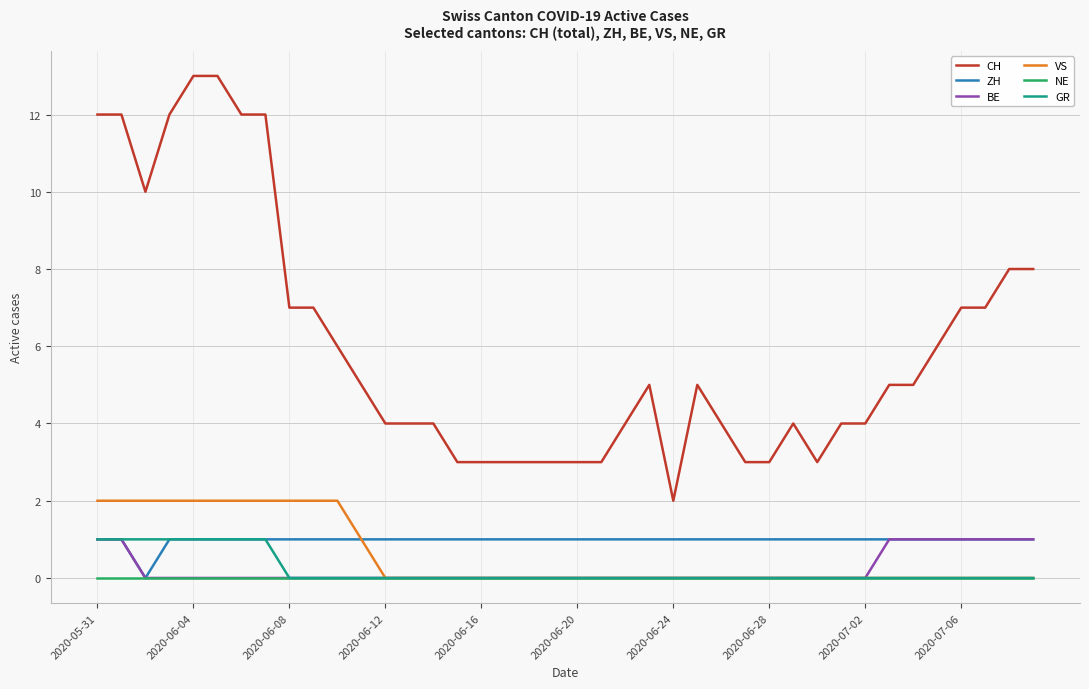

Which series has the largest total across all categories?

CH